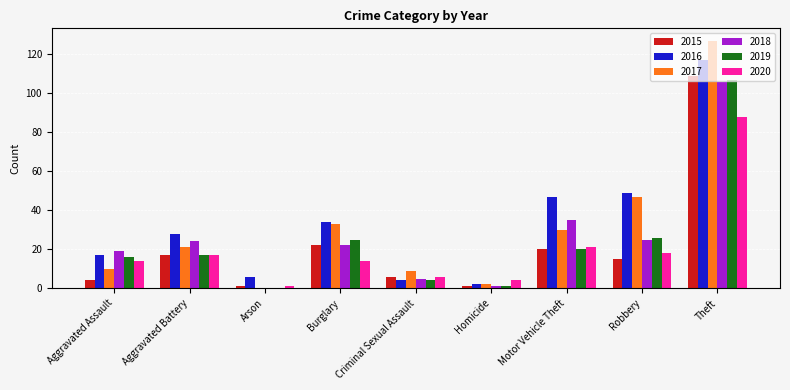

How many data points does each series have?

9